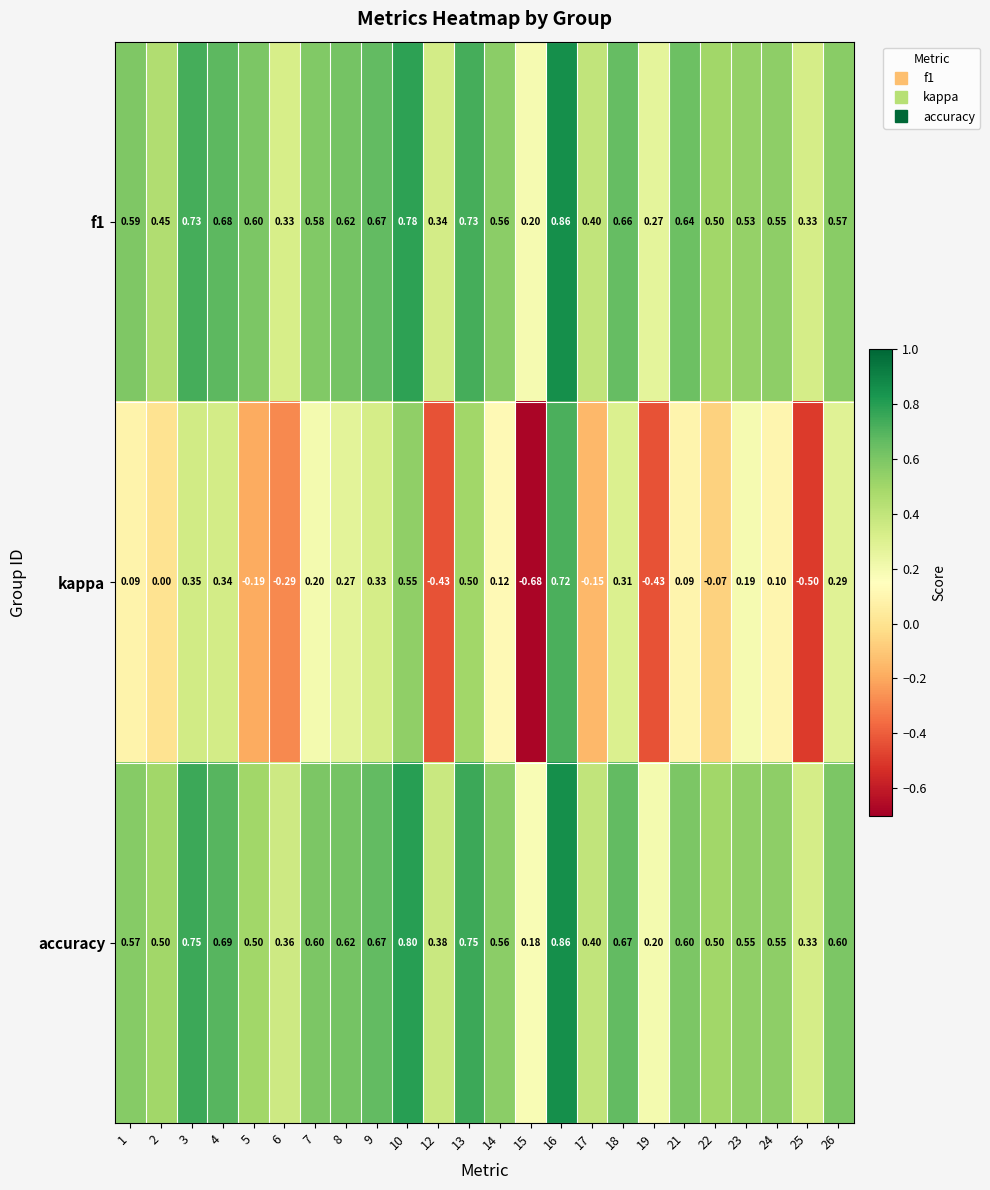

Which series has the largest total across all categories?

accuracy